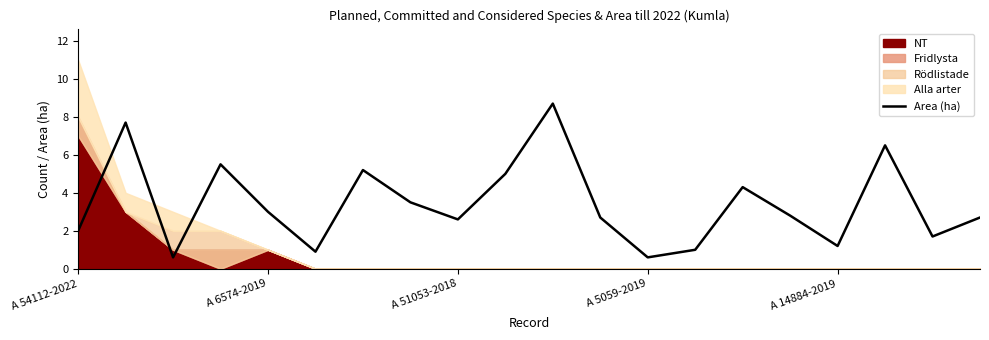

What is the value of the 6th point from the left?

0.9